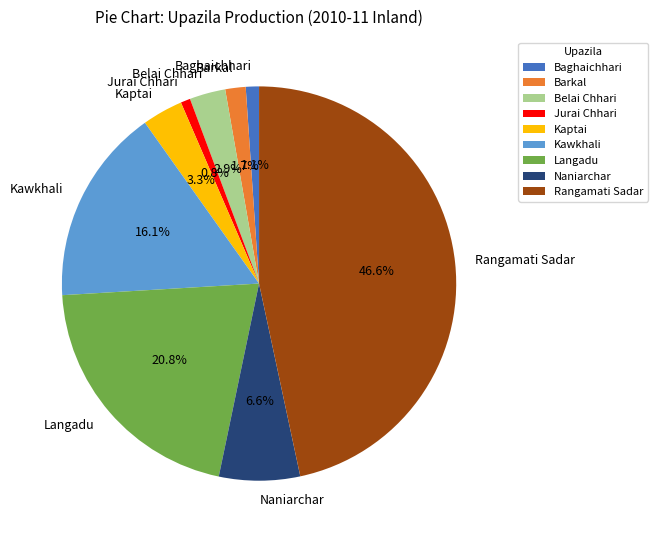

Which category has the biggest portion of the pie?

Rangamati Sadar